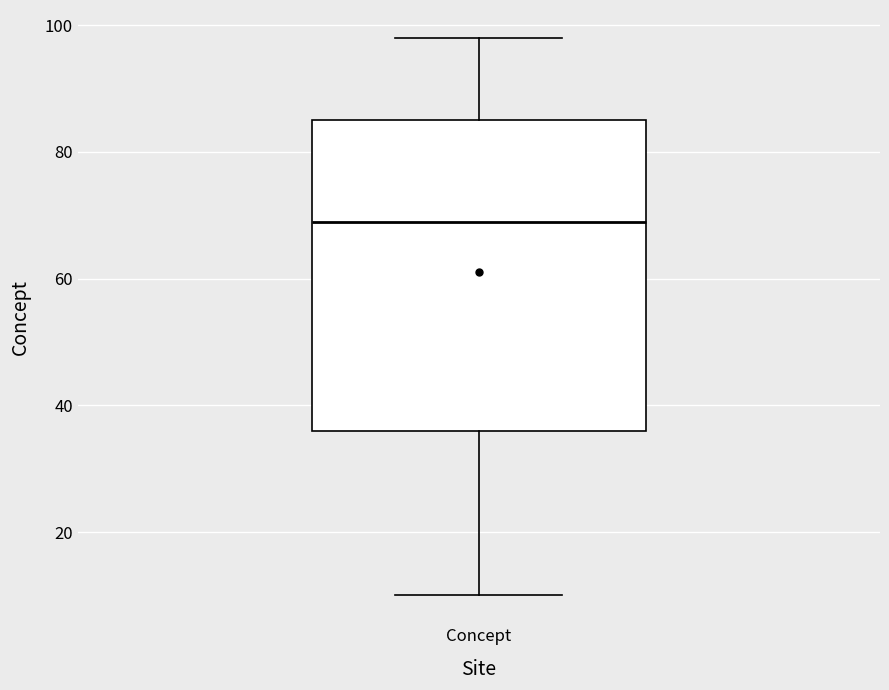

Read this box plot against the y-axis: the position of the median line, the range covered by the box, and the ends of both whiskers. The values are not printed on the chart, so give them approximately, as read against the axis.

median 70, box 36 to 86, whiskers 10 to 98